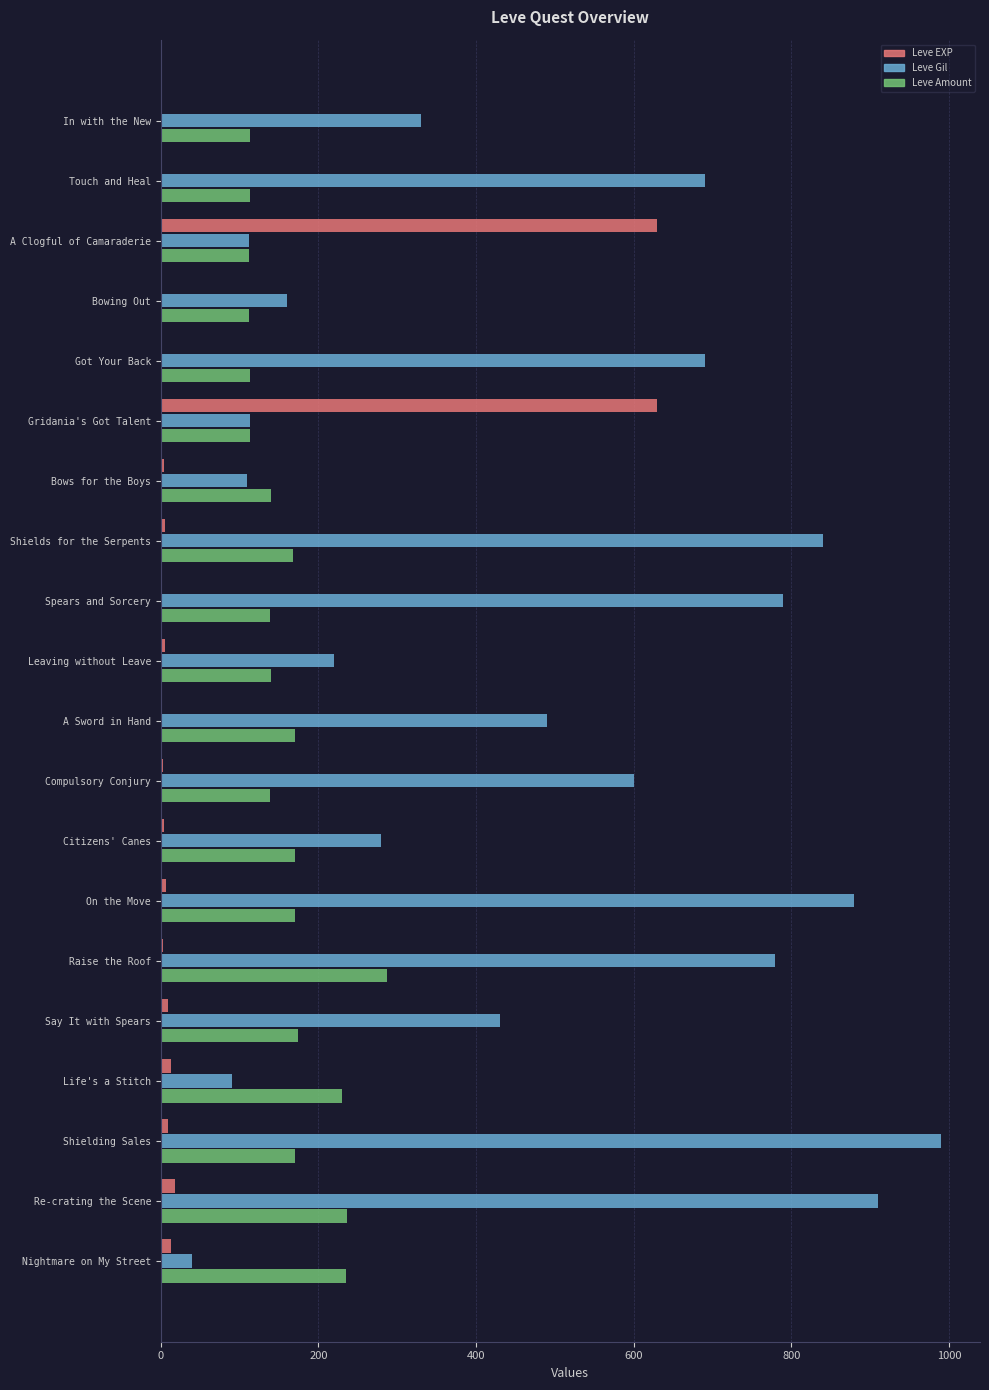

Is the value of Leve Amount at Spears and Sorcery greater than the value of Leve Gil at Leaving without Leave?

No